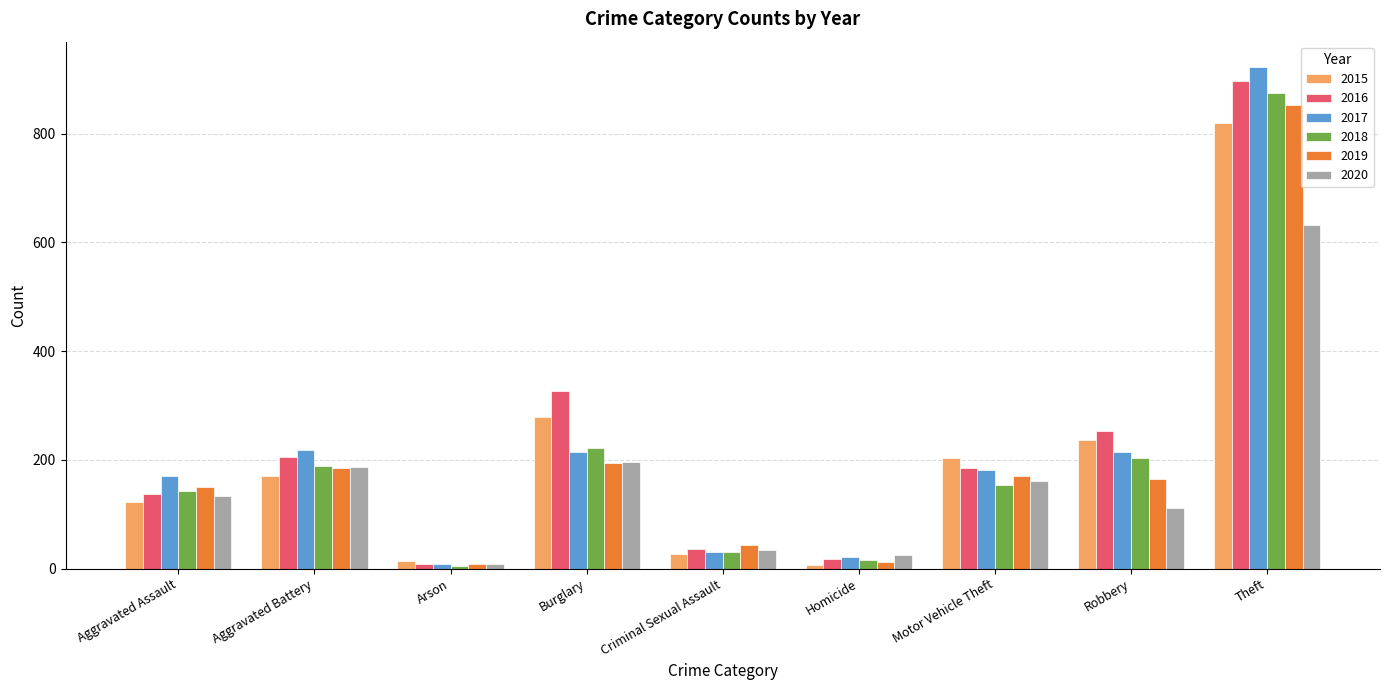

What position from the left is Aggravated Battery?

2